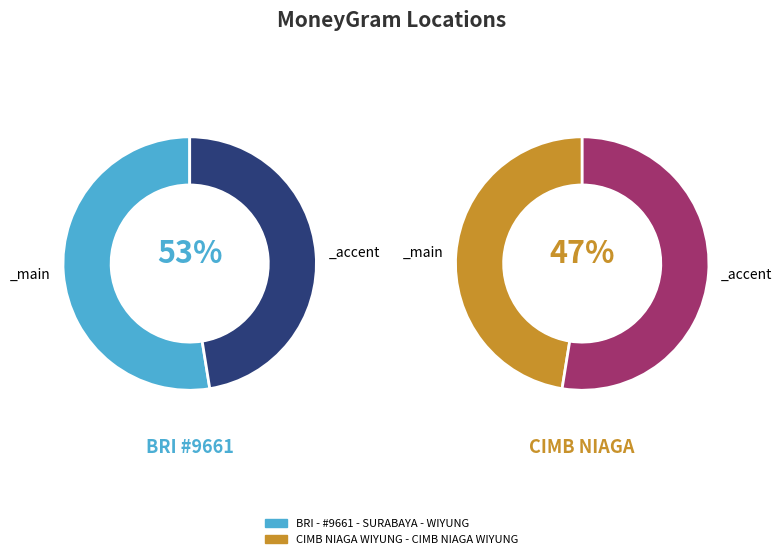

To the nearest percent, what is the combined percentage of CIMB NIAGA WIYUNG - CIMB NIAGA WIYUNG and BRI - #9661 - SURABAYA - WIYUNG?

100%